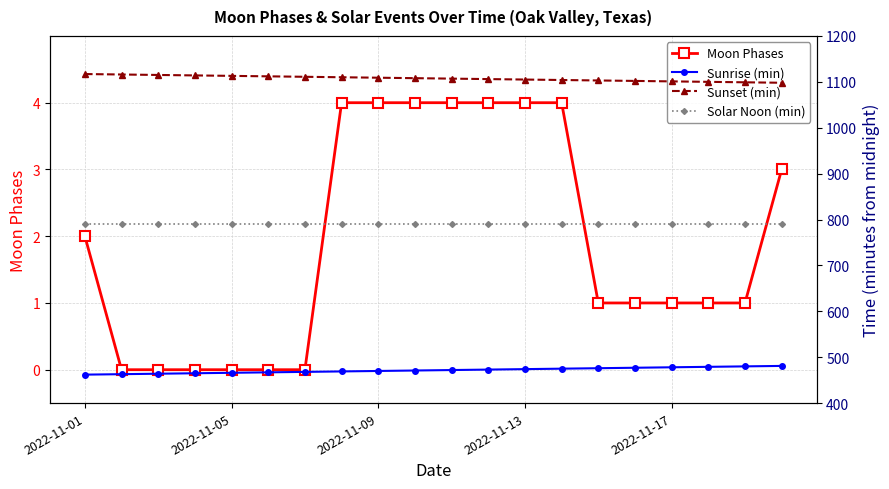

The value of Solar Noon (min) at 17 is 790. True or false?

True